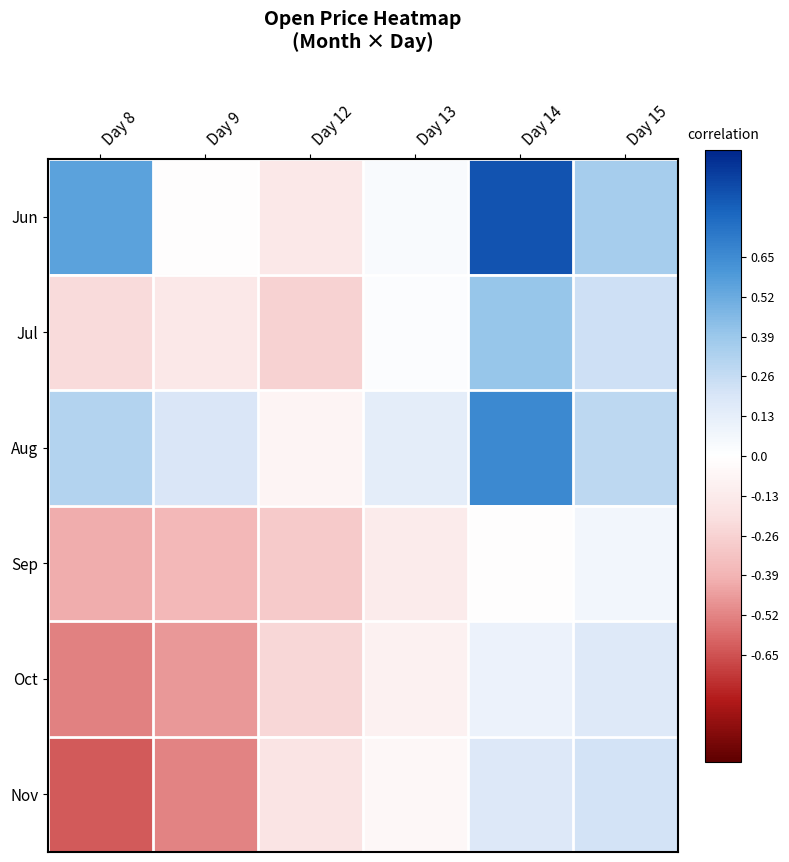

Reading left to right, list all the values displayed in this chart.

Jun: Day 8=0.6	Day 9=-0.0	Day 12=-0.1	Day 13=0.0	Day 14=0.9	Day 15=0.4
Jul: Day 8=-0.2	Day 9=-0.1	Day 12=-0.3	Day 13=0.0	Day 14=0.4	Day 15=0.2
Aug: Day 8=0.3	Day 9=0.2	Day 12=-0.1	Day 13=0.1	Day 14=0.7	Day 15=0.3
Sep: Day 8=-0.4	Day 9=-0.4	Day 12=-0.3	Day 13=-0.1	Day 14=-0.0	Day 15=0.1
Oct: Day 8=-0.5	Day 9=-0.5	Day 12=-0.2	Day 13=-0.1	Day 14=0.1	Day 15=0.2
Nov: Day 8=-0.6	Day 9=-0.5	Day 12=-0.2	Day 13=-0.1	Day 14=0.2	Day 15=0.2